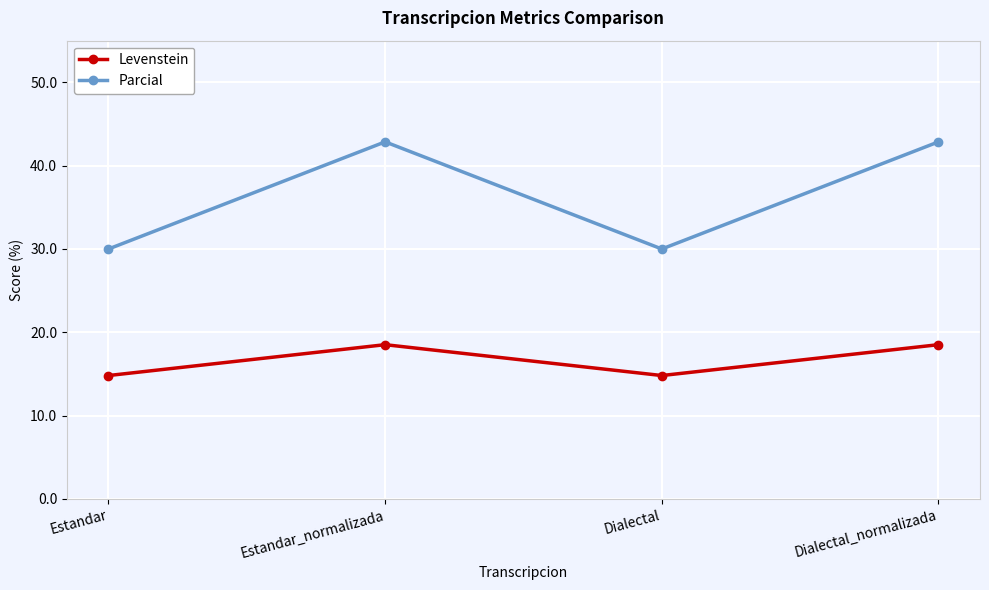

What is the label of the 2nd point from the left?

Estandar_normalizada